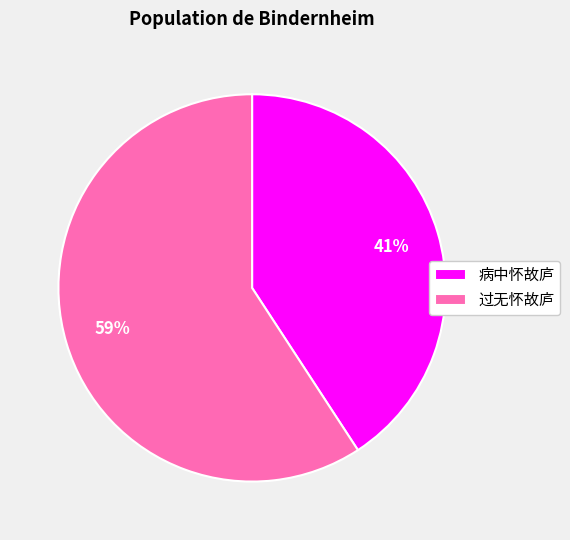

What is the smallest slice in the pie chart?

病中怀故庐